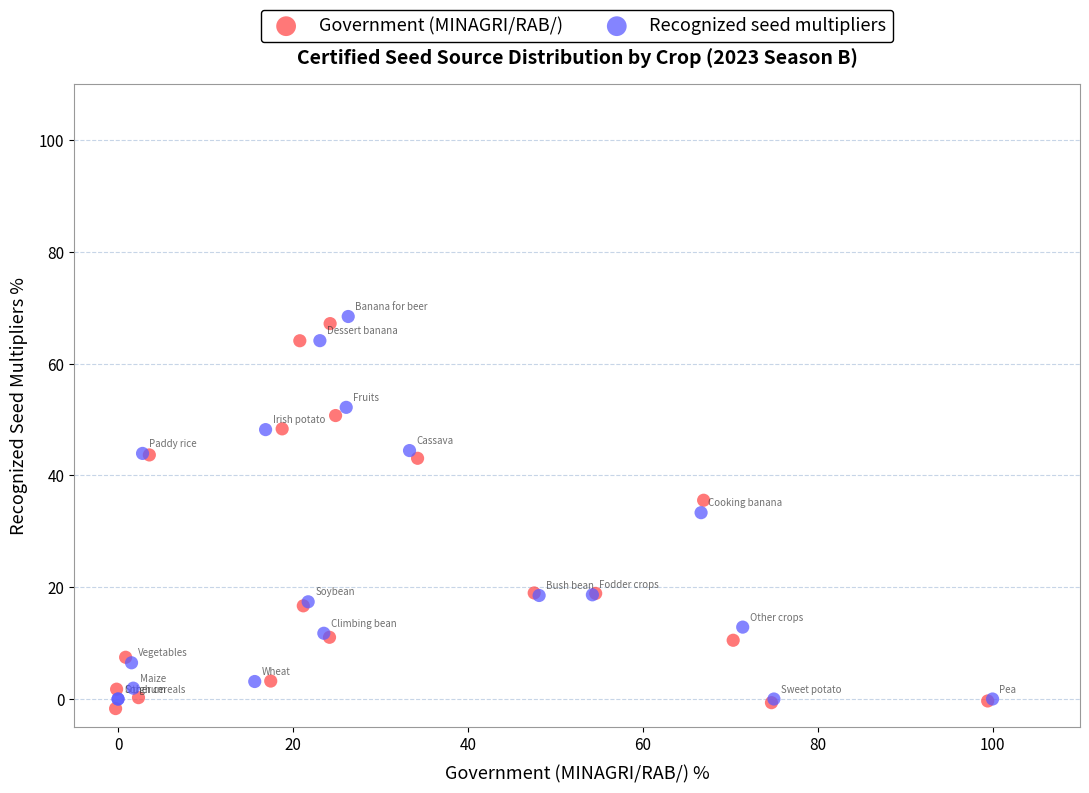

Which series contains the highest Y value?

Recognized seed multipliers